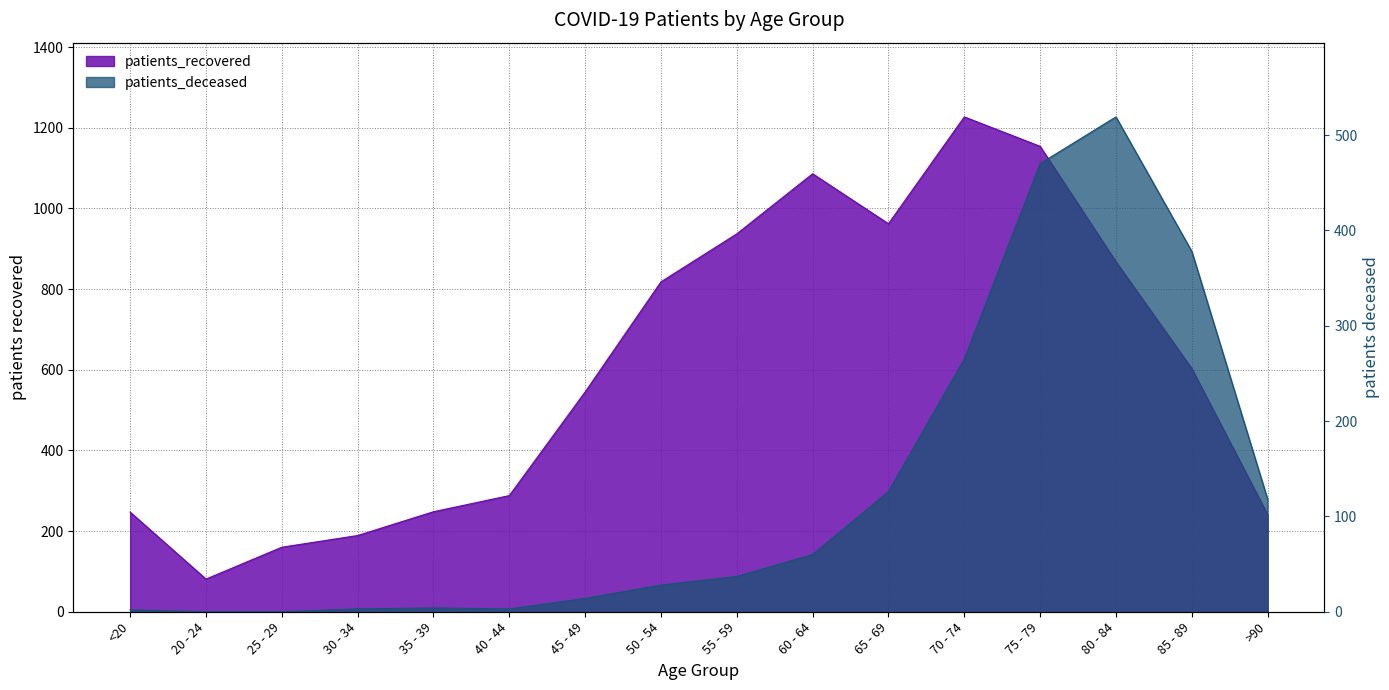

At which category does patients_recovered reach its first local peak?

60 - 64